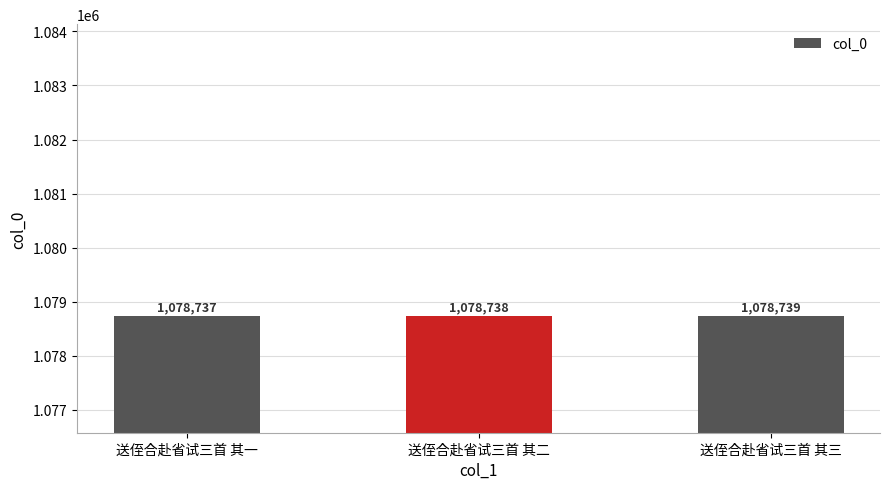

Count the number of categories in the chart.

3